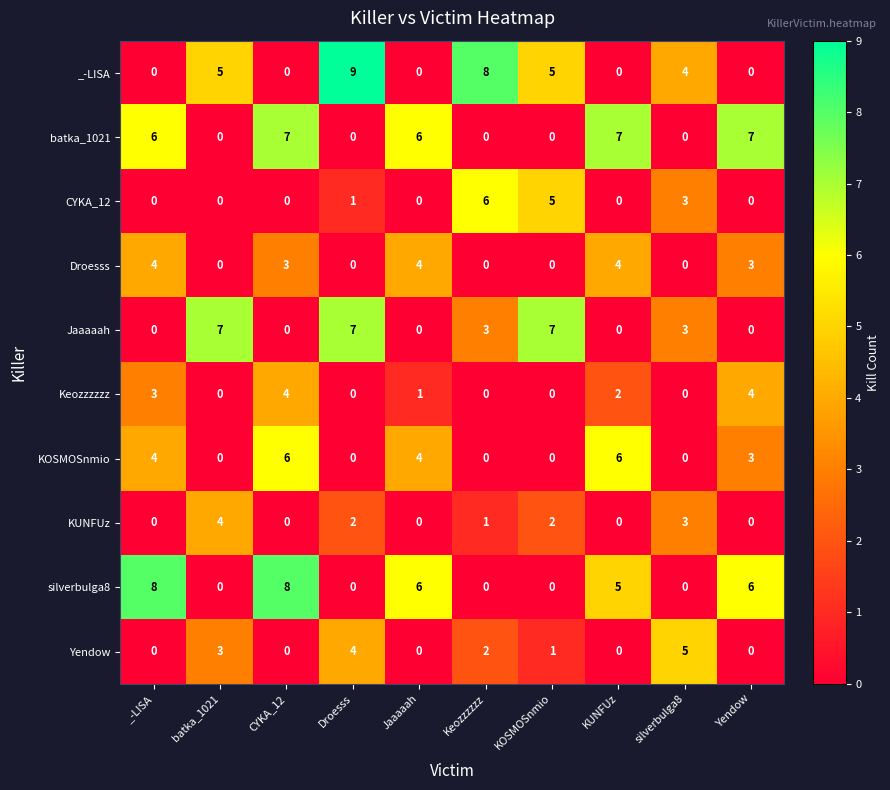

Is it true that silverbulga8 equals 4 at KOSMOSnmio?

False